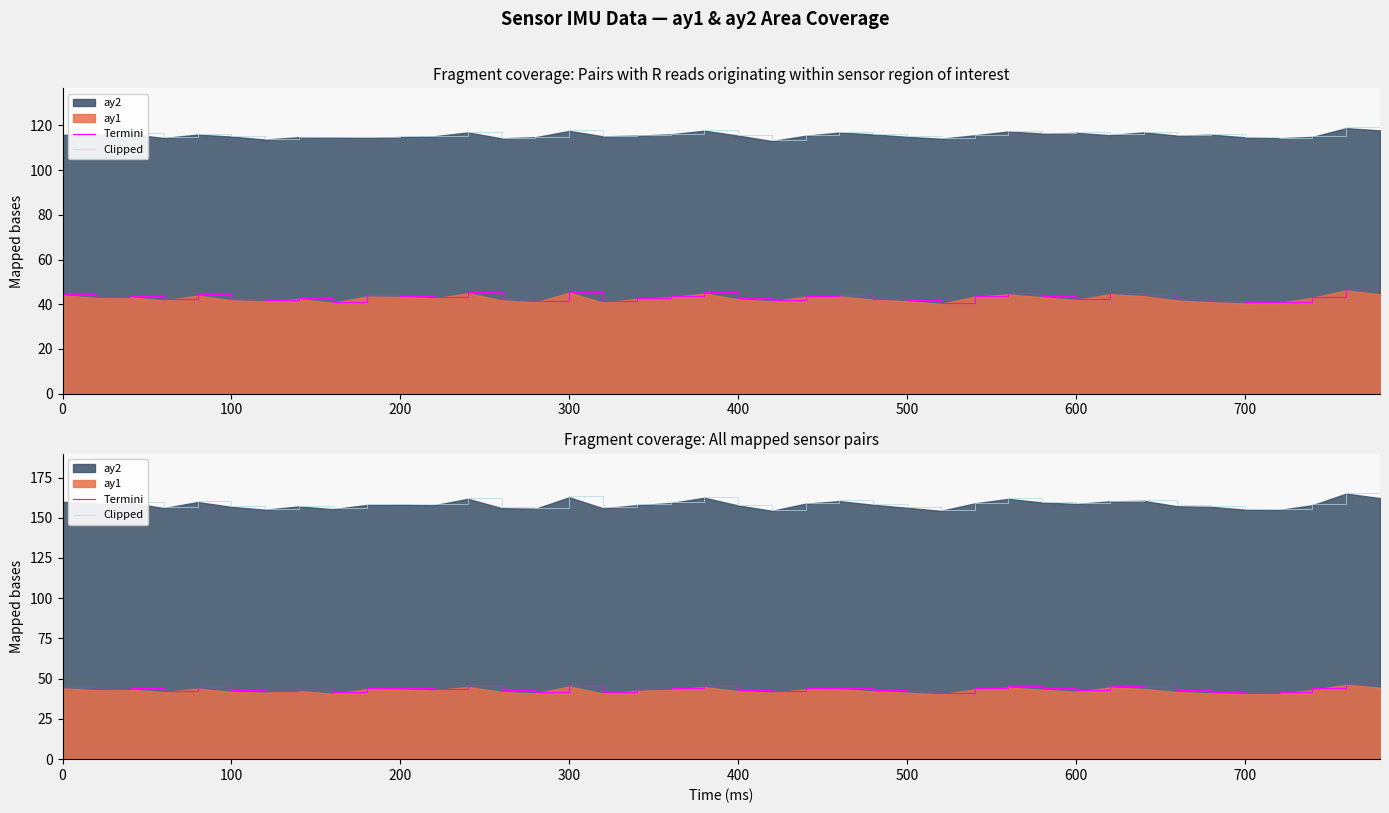

What is the minimum value shown in the chart?

41.2